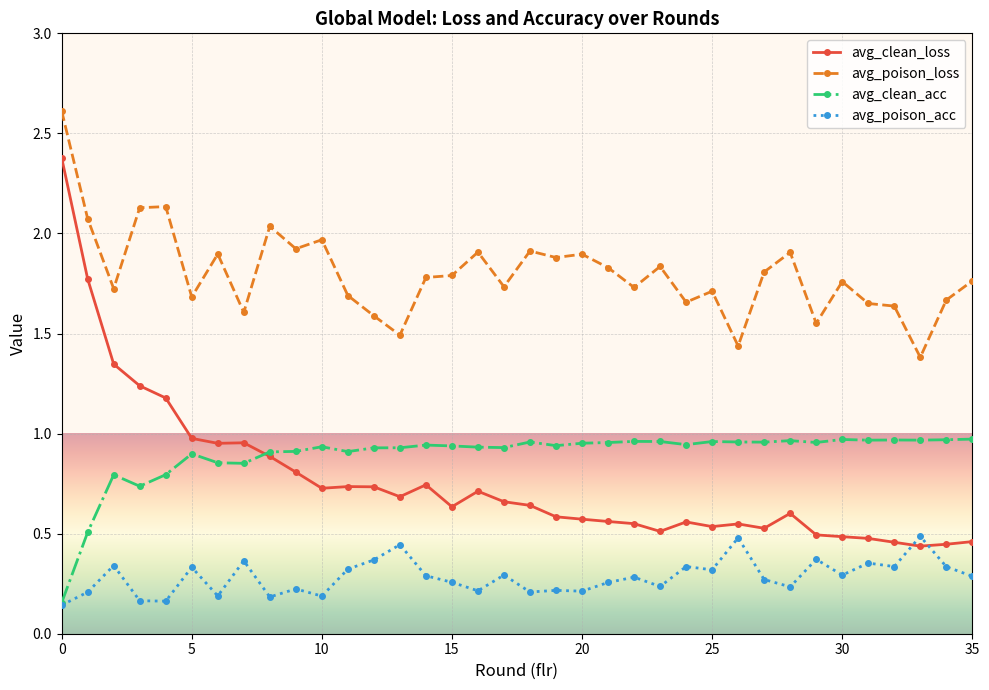

True or false: avg_poison_acc and avg_poison_loss cross at least once.

False